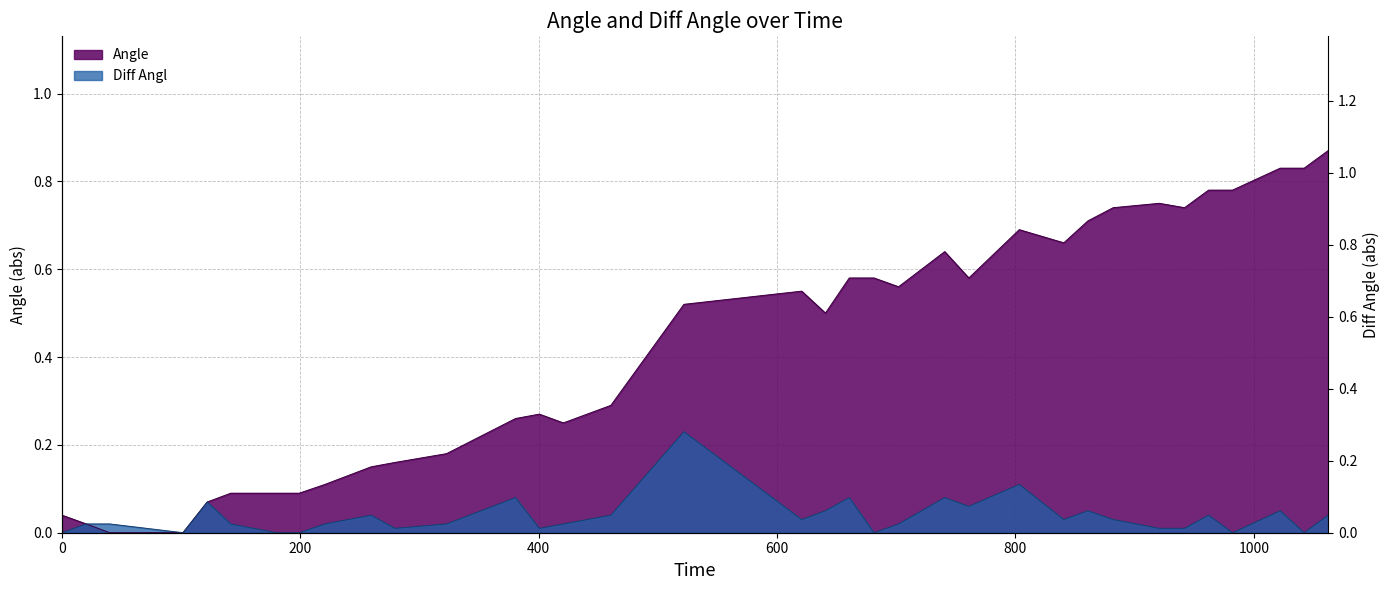

List the labels in order of value, largest first.

1062.39, 1022.14, 1042.26, 962.05, 982.13, 920.66, 881.99, 941.9, 860.83, 803.23, 840.61, 740.67, 660.59, 681.38, 760.92, 701.99, 620.71, 521.88, 640.61, 460.59, 400.57, 380.6, 420.74, 322.69, 279.43, 259.43, 220.71, 141.73, 179.88, 199.15, 121.96, 0, 20.41, 40.11, 101.59